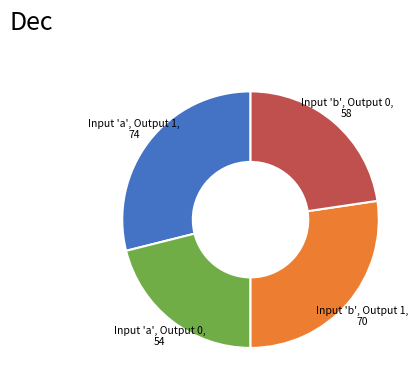

Is there any slice that represents more than half of the pie?

No